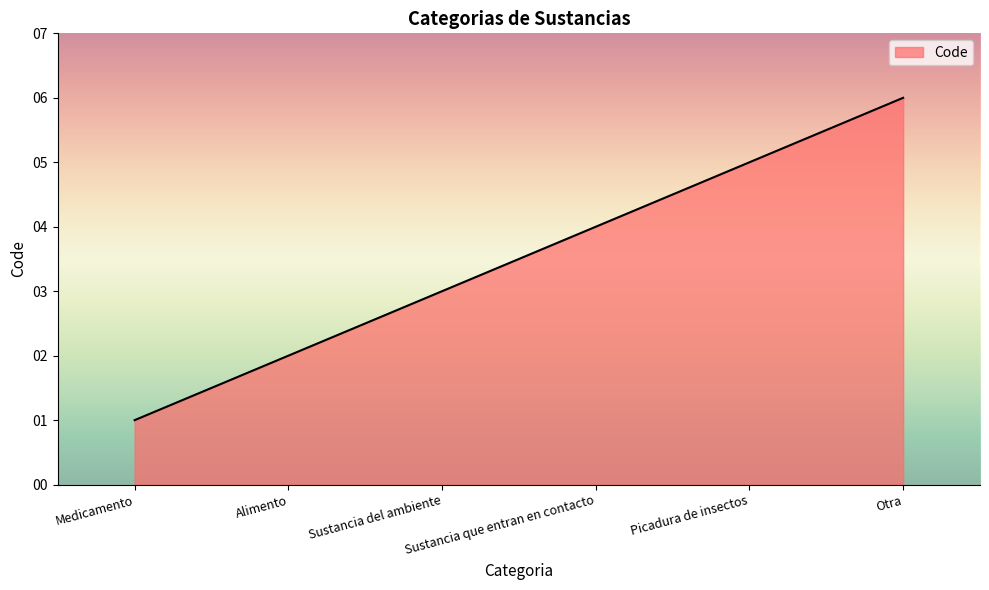

What value does the data have at Otra?

6